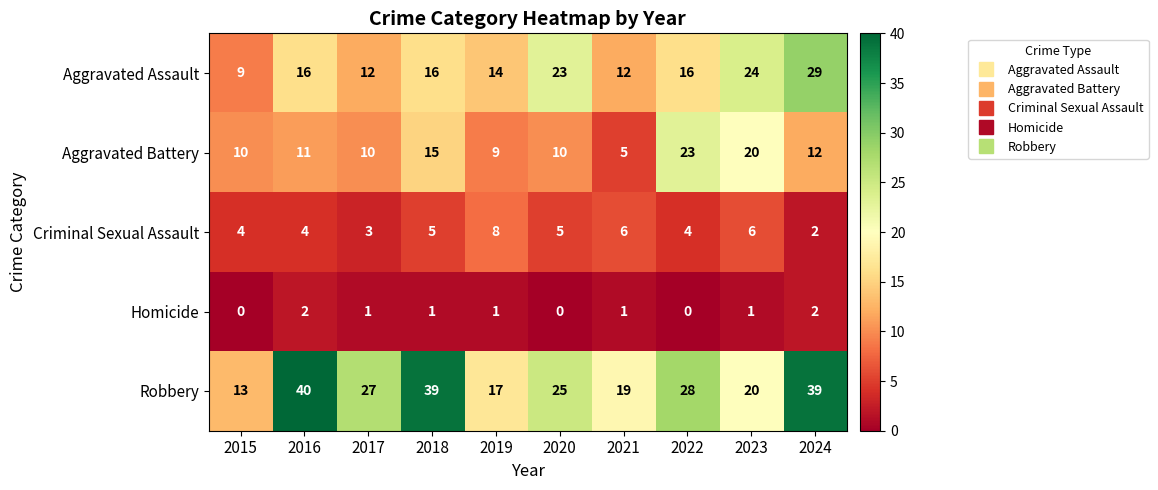

What is the difference between the Robbery values at 2015 and 2022?

15